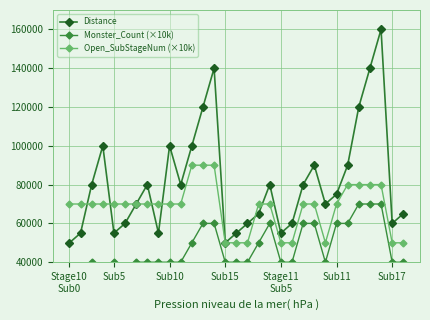

Read the Open_SubStageNum (×10k) value at 17, to the nearest 50.

70000